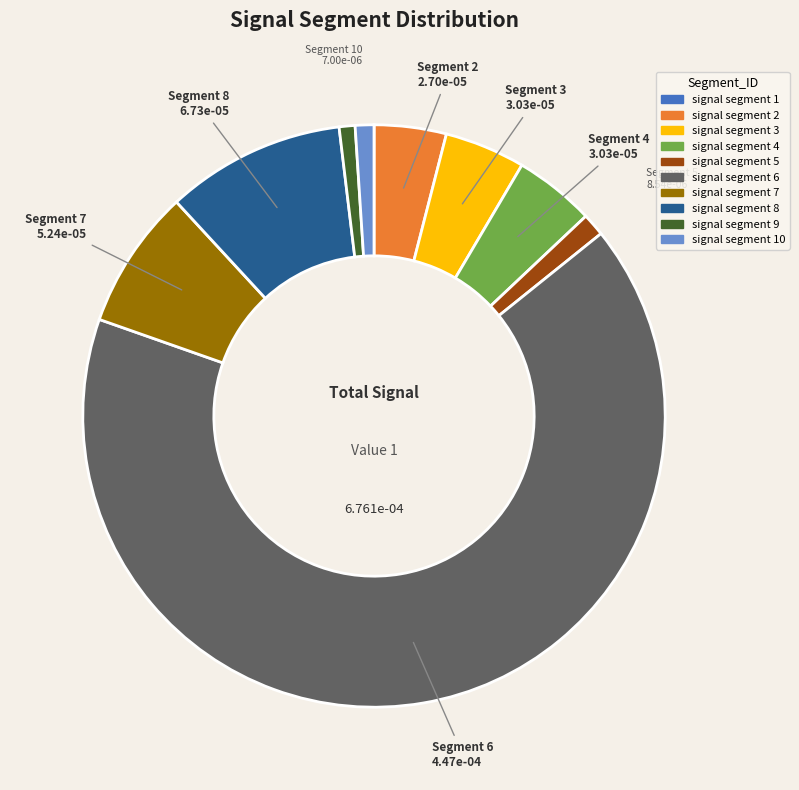

Combined, do signal segment 9 and signal segment 2 account for over 50%?

No